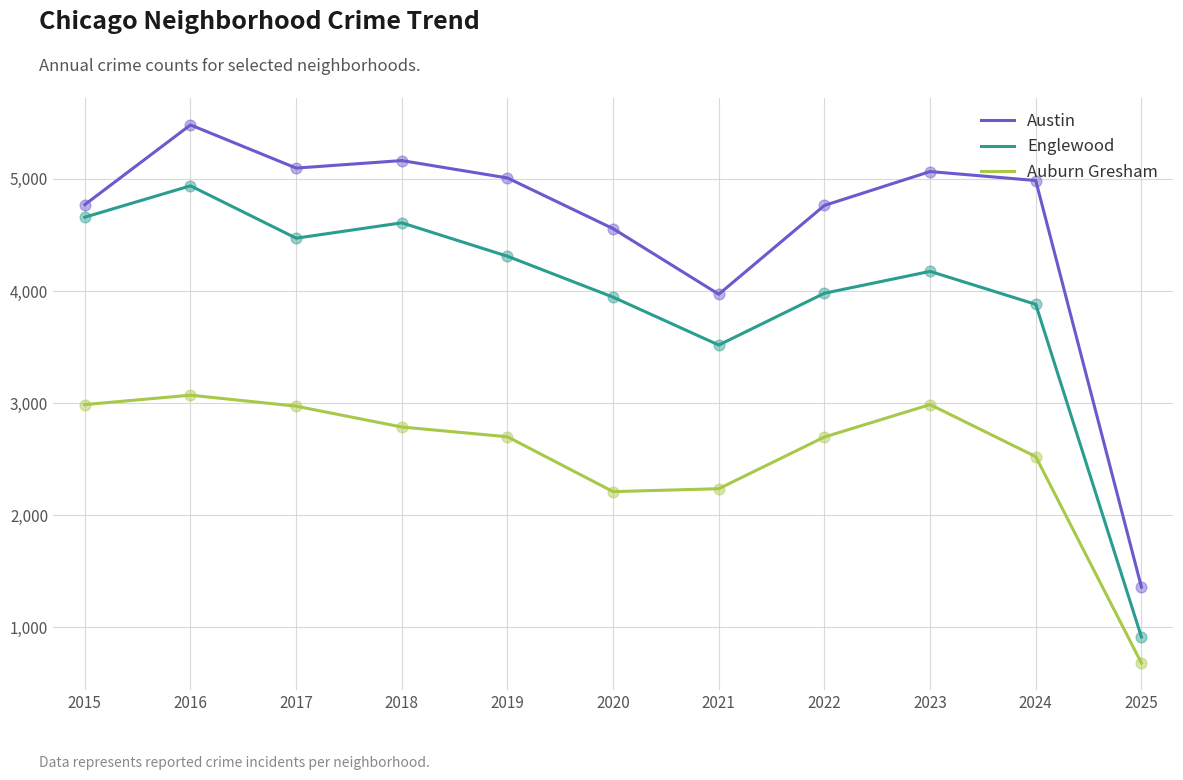

Which series has the widest spread of values?

Austin